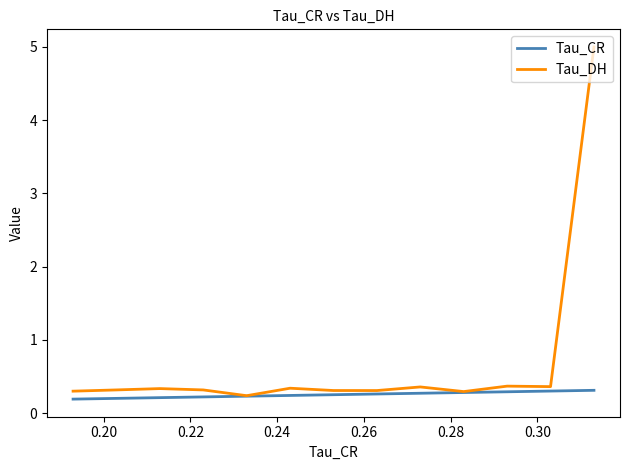

True or false: Tau_CR and Tau_DH cross at least once.

False